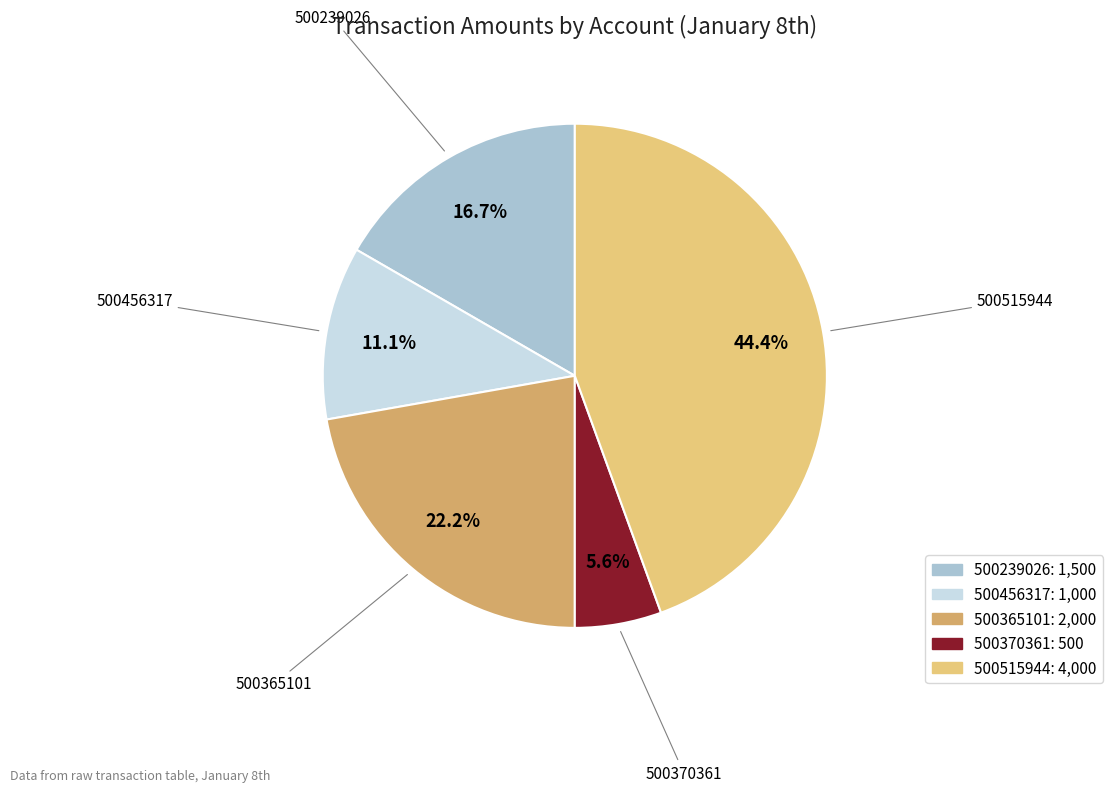

To the nearest percent, what is the combined percentage of 500515944 and 500239026?

61%